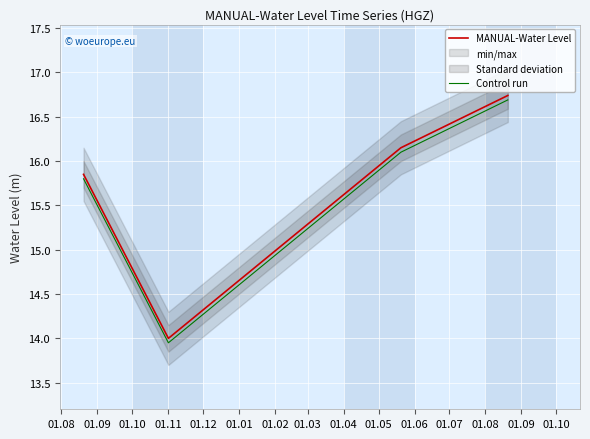

What is the maximum value for MANUAL-Water Level?

16.7